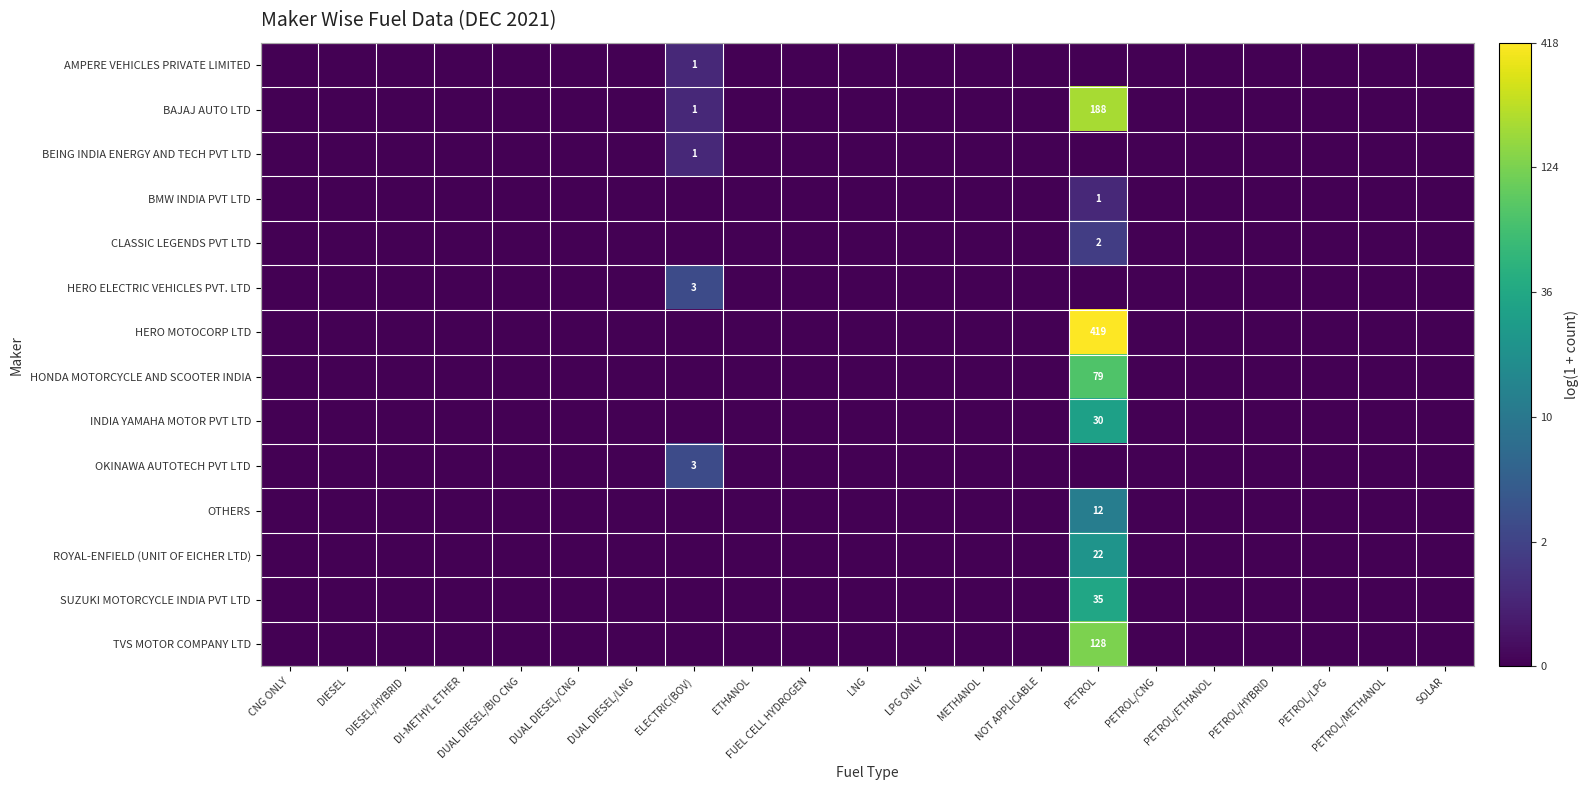

At which label is HERO ELECTRIC VEHICLES PVT. LTD closest to 0?

CNG ONLY